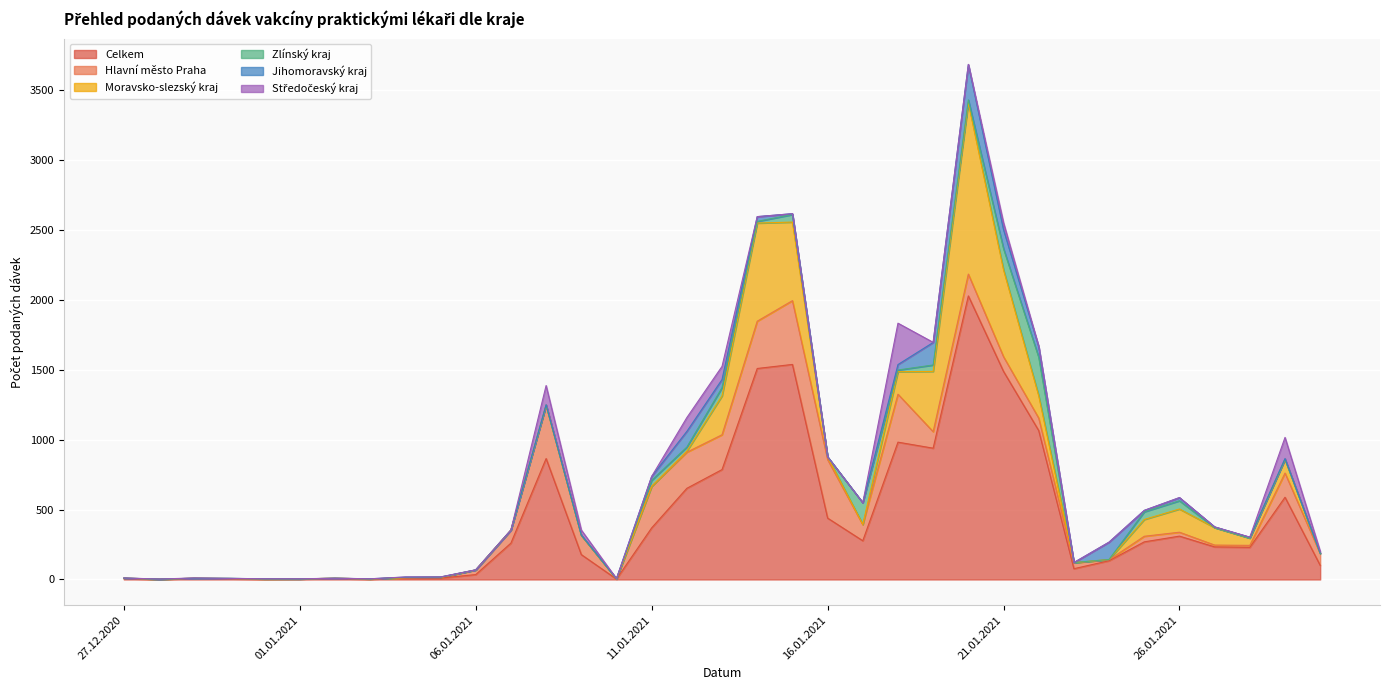

What is the difference between the maximum and minimum values in the Středočeský kraj series?

296